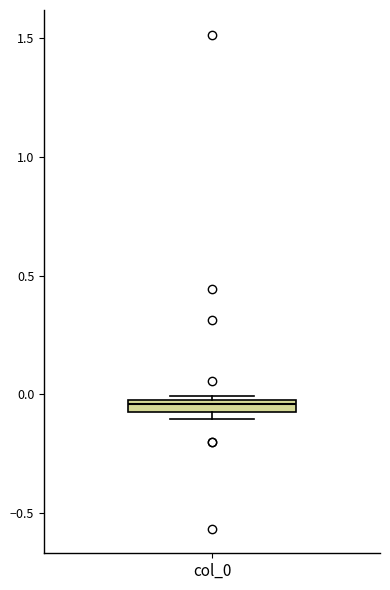

Where is the upper edge of the box for col_0 on the y-axis? The values are not printed on the chart, so give them approximately, as read against the axis.

0.00